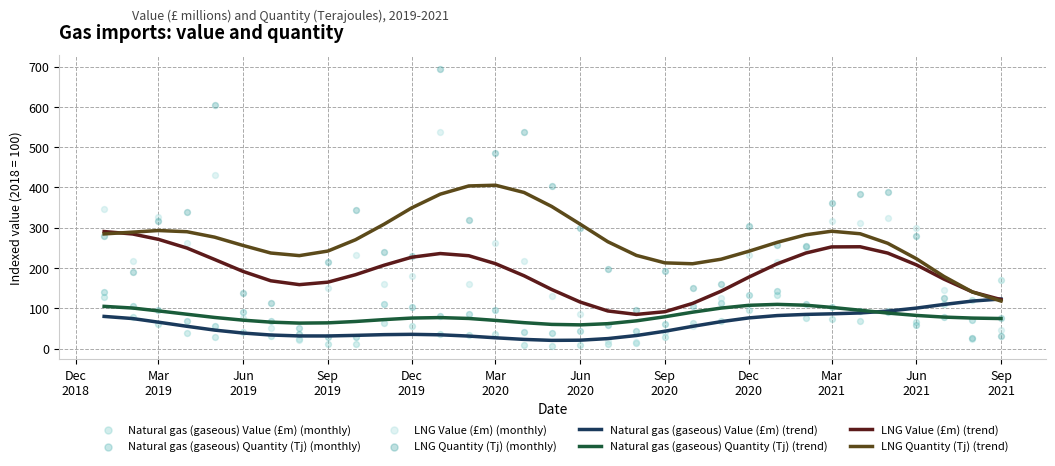

What is the highest value of the LNG Value (£m) (trend) series?

290.4